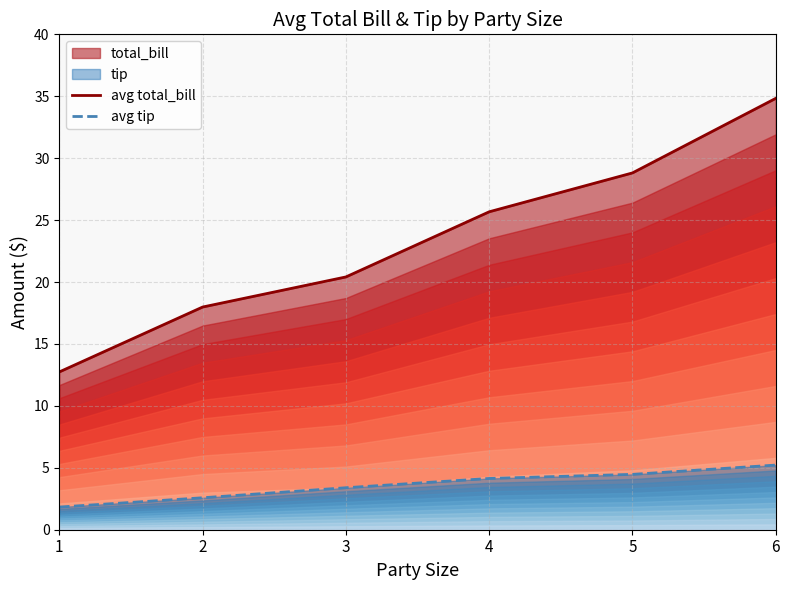

The value of avg total_bill at 5 is 28.8. True or false?

True